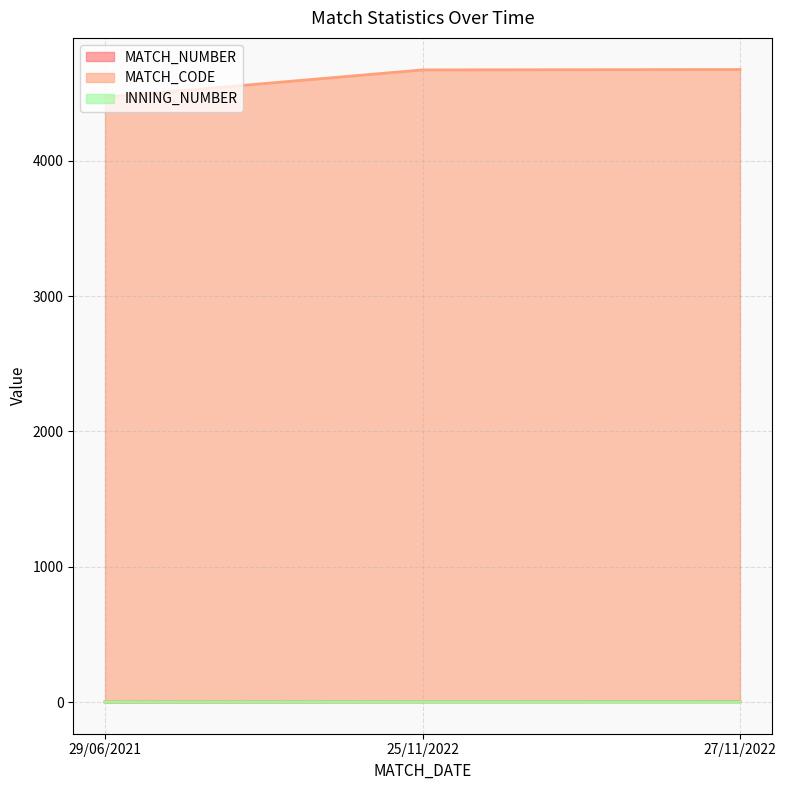

Between 29/06/2021 and 25/11/2022, which series saw the biggest shift?

MATCH_CODE